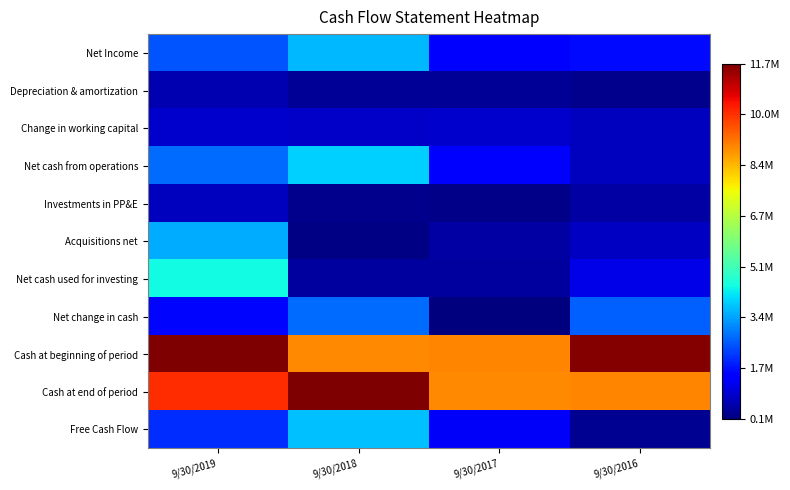

How many data points does each series have?

4